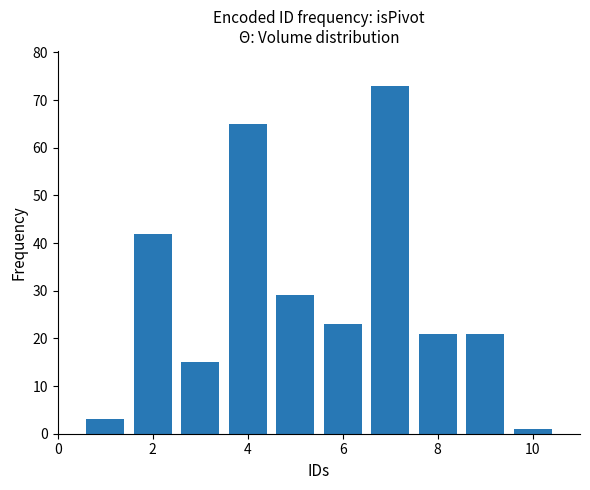

What is the average value?

29